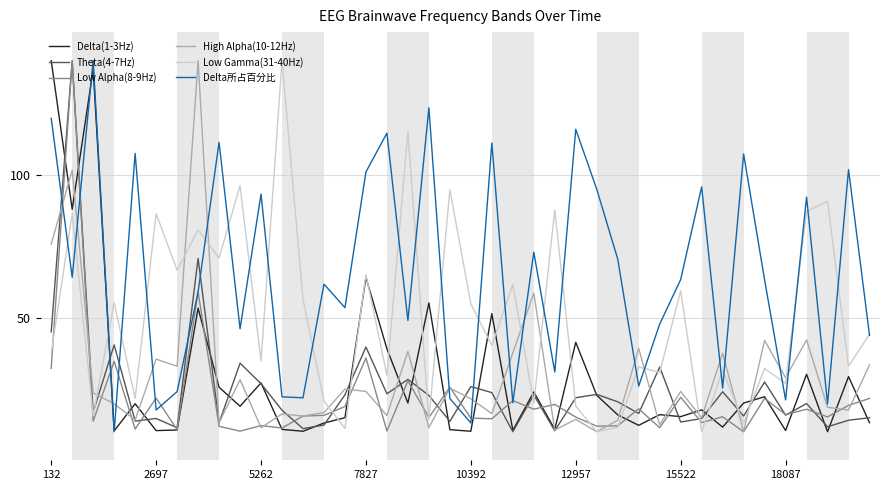

Which series ends up on top after the final intersection of Theta(4-7Hz) and Low Gamma(31-40Hz)?

Low Gamma(31-40Hz)